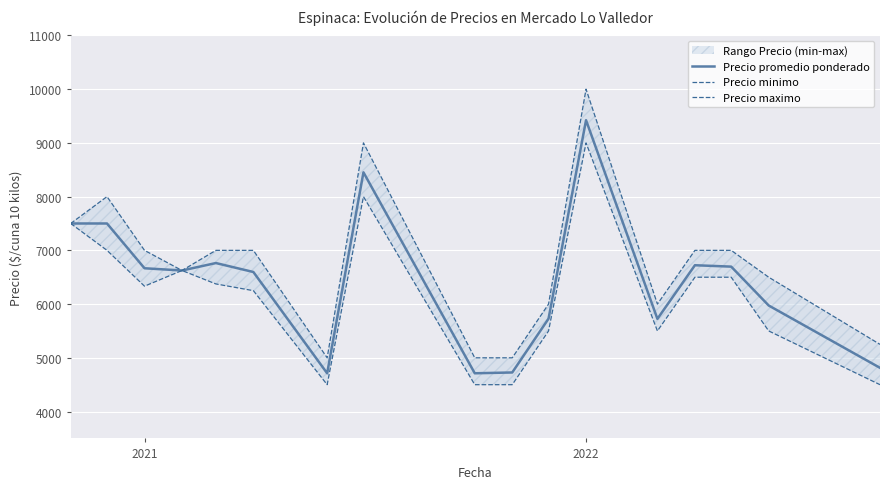

Which category has the highest value in the Precio promedio ponderado series?

2022